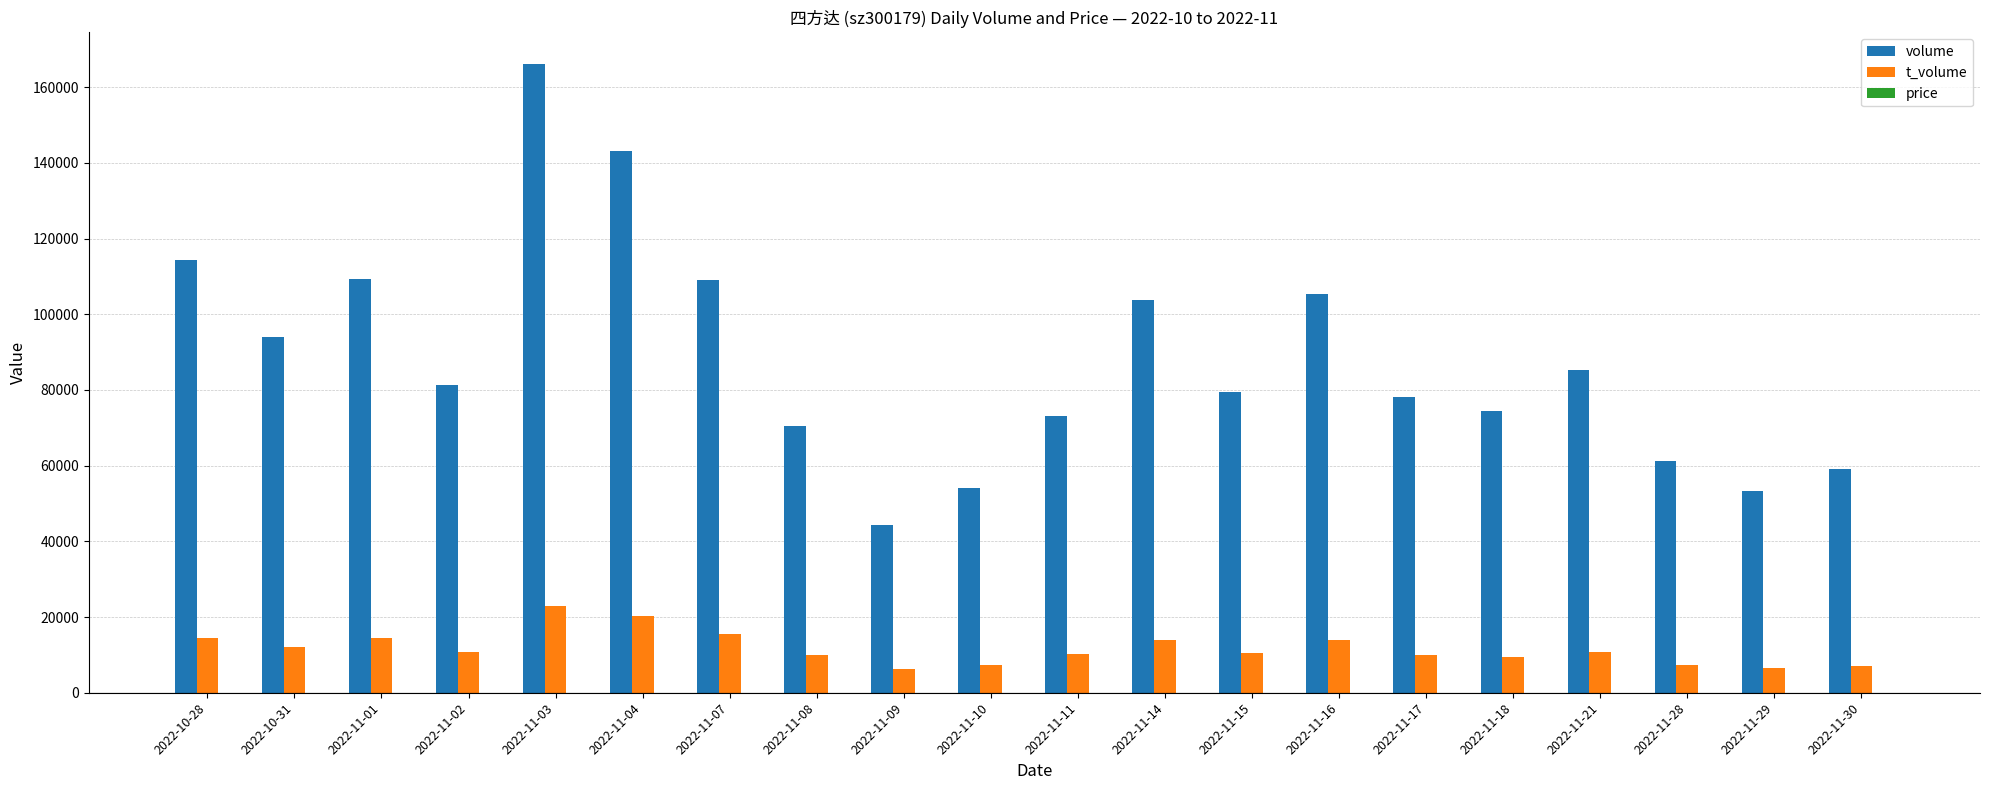

What is the maximum value shown in the chart?

166187.0